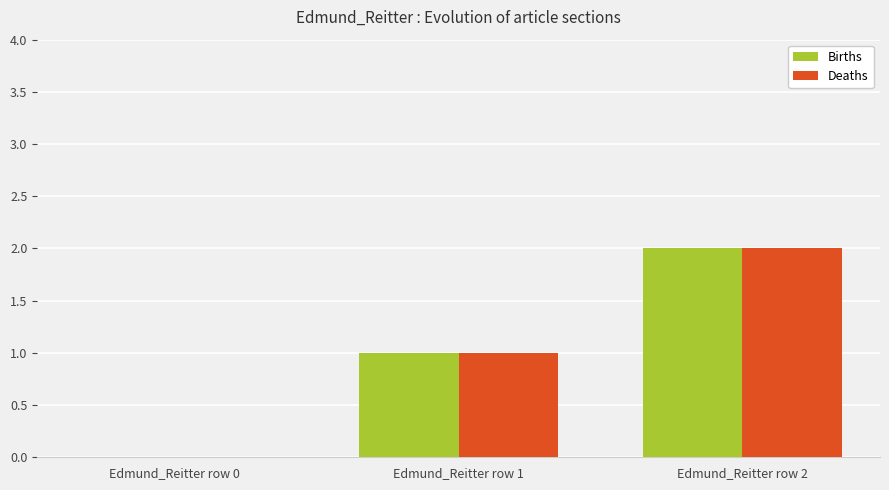

What is the sum of the Births values at Edmund_Reitter row 0 and Edmund_Reitter row 1?

1